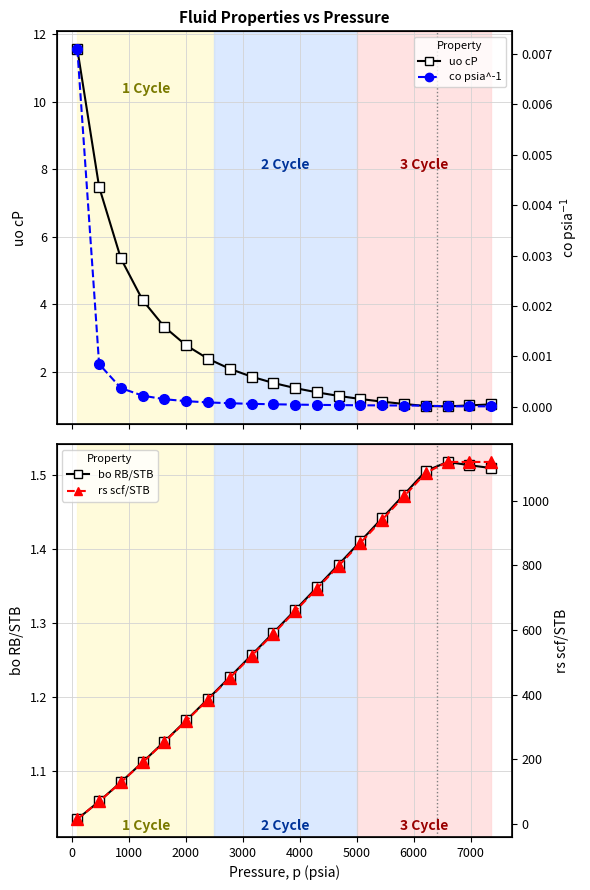

The bo RB/STB series shows 0.9 at 12. True or false?

False